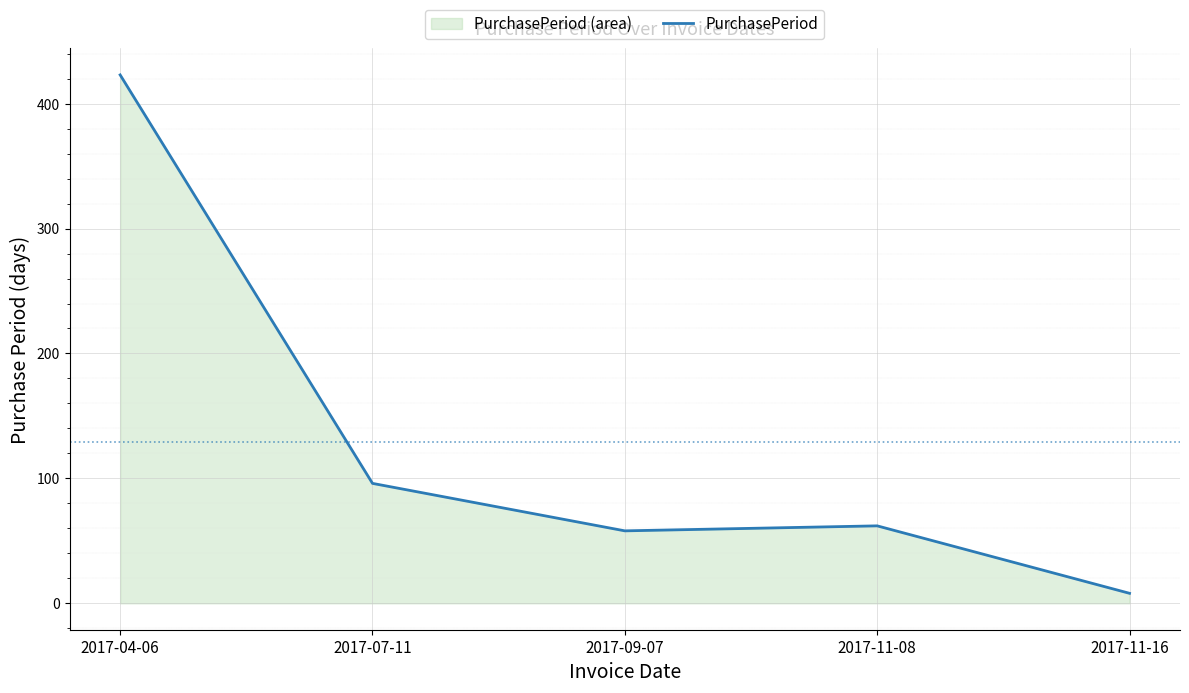

Where does the data first go above 62?

2017-04-06